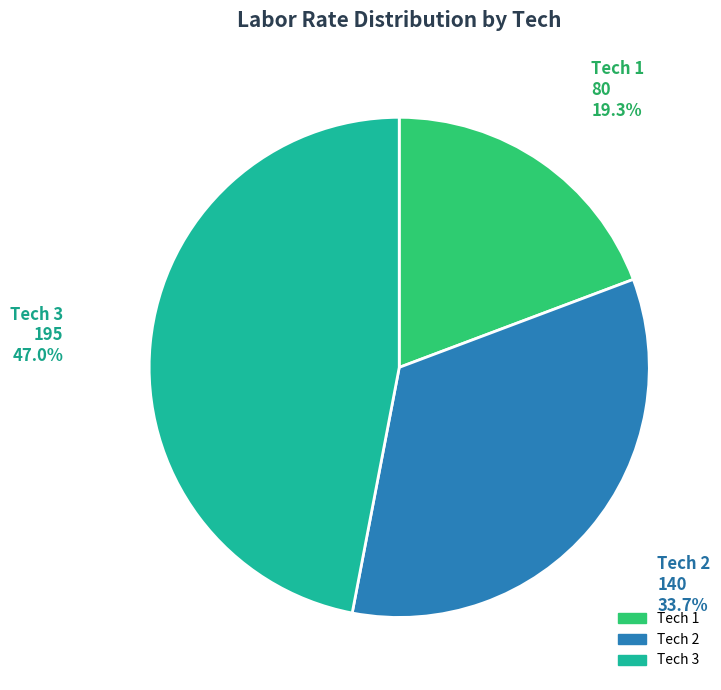

Is there a majority slice in this chart?

No